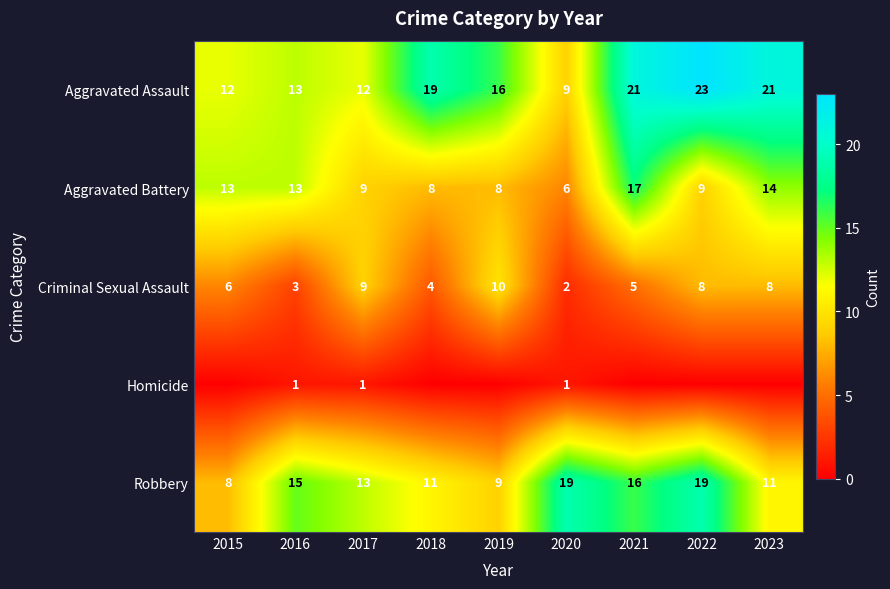

At which label is Criminal Sexual Assault closest to 6?

2015